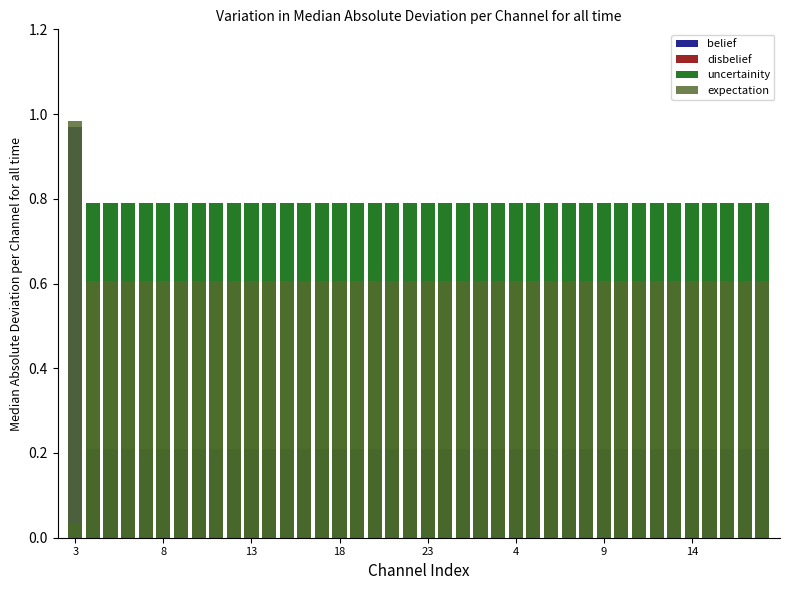

What is the approximate value of uncertainity at 23?

0.8